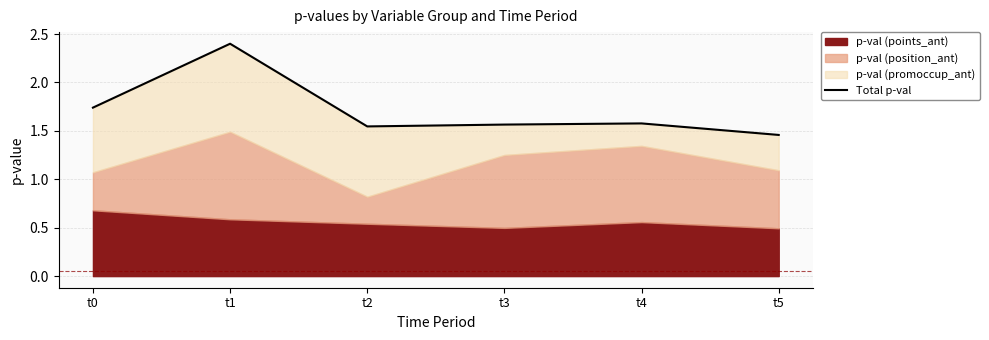

Is it true that the value at t4 is 1.6?

True